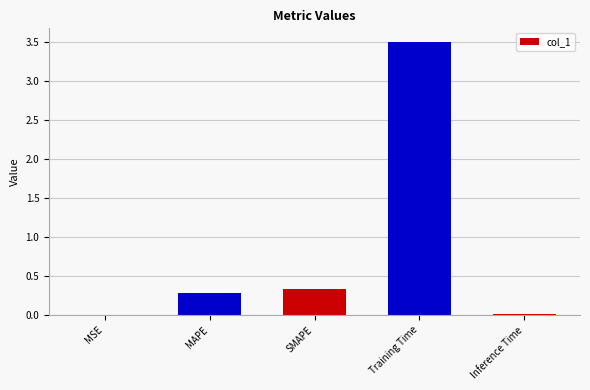

Read the value at SMAPE.

0.3